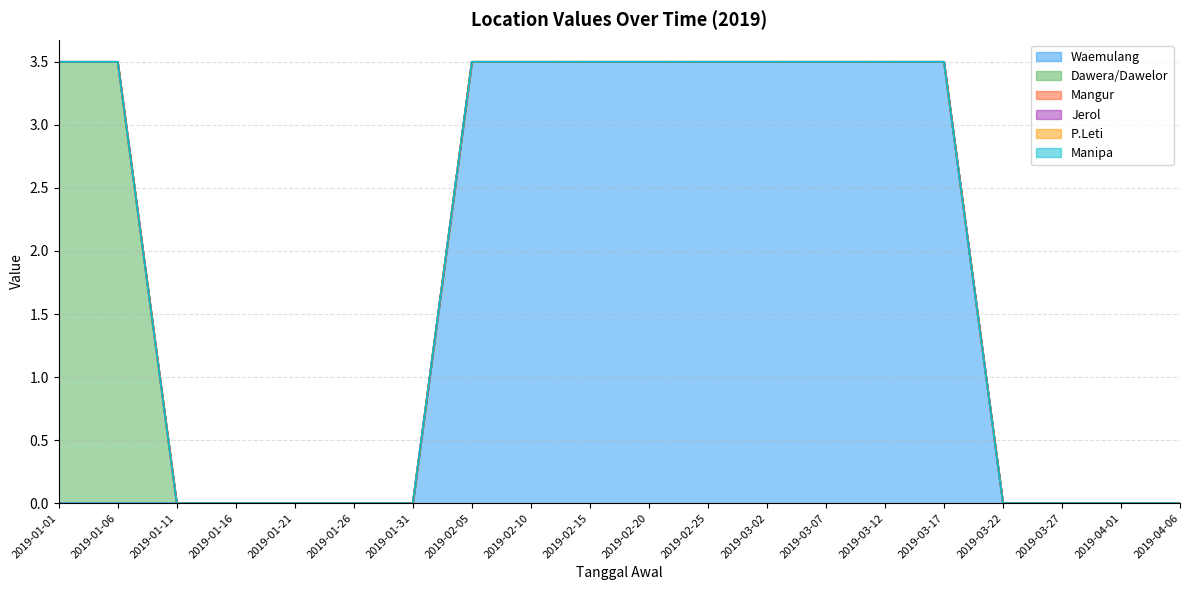

Does the chart have visible grid lines?

Yes